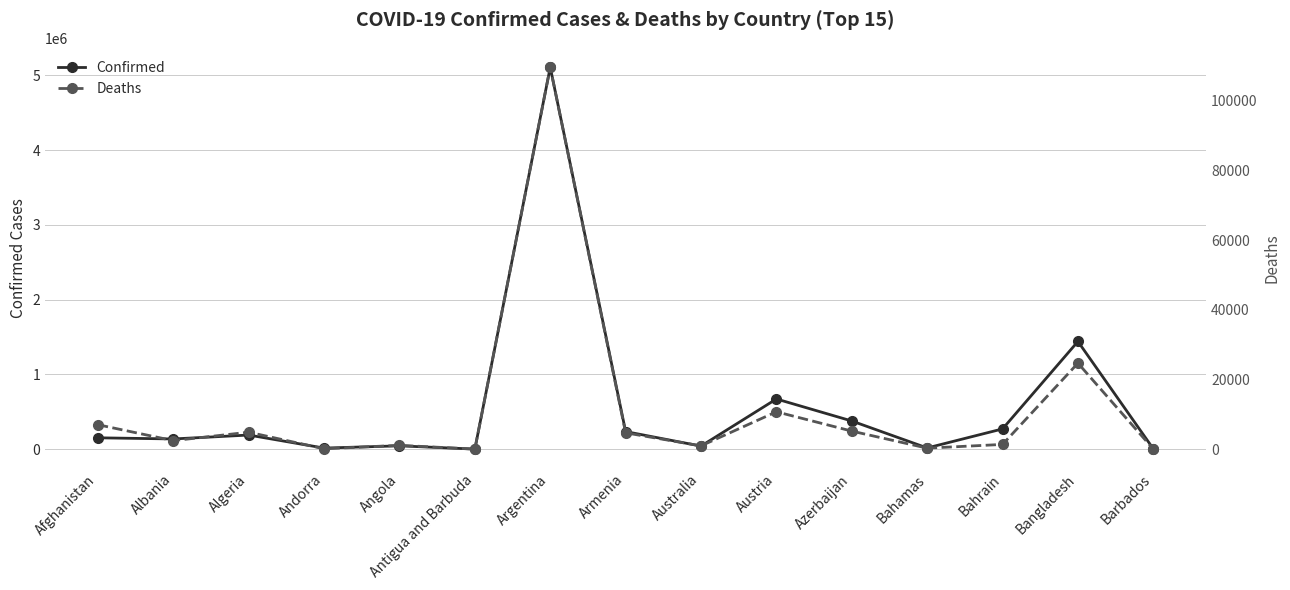

Between Antigua and Barbuda and Bahrain, which is larger?

Bahrain